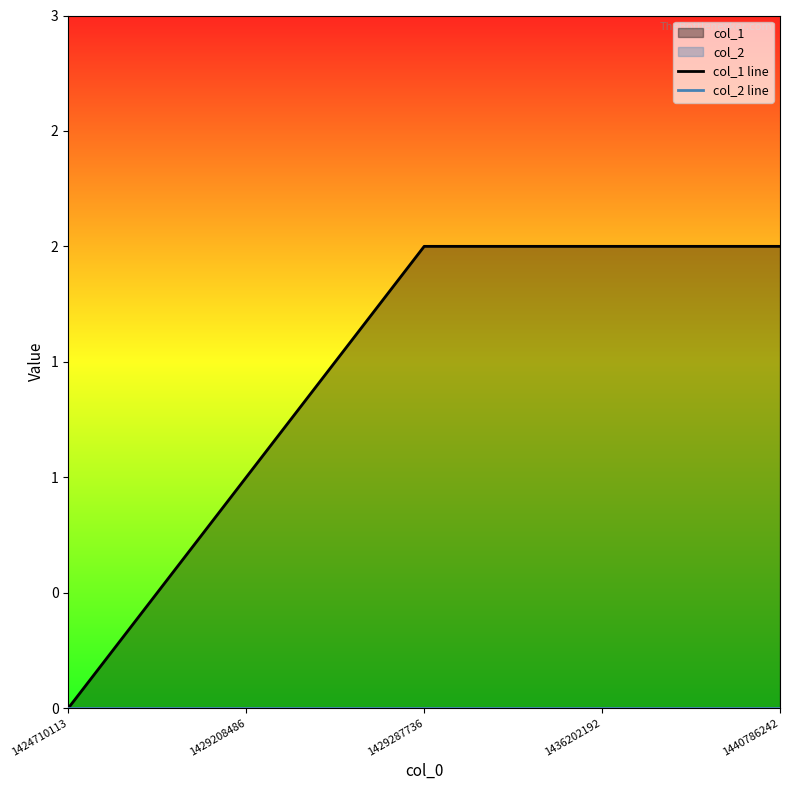

How many distinct data groups are displayed?

2